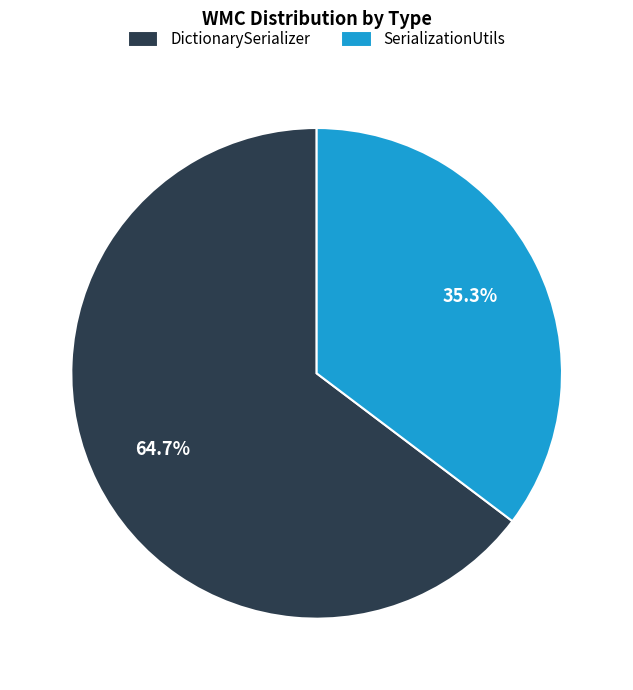

Does any single category account for the majority?

Yes